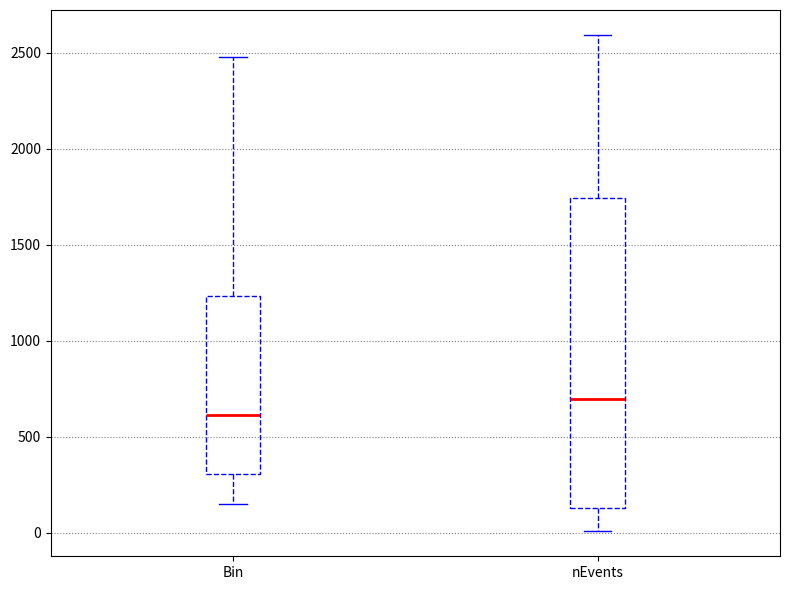

Which box has the lowest median line?

Bin